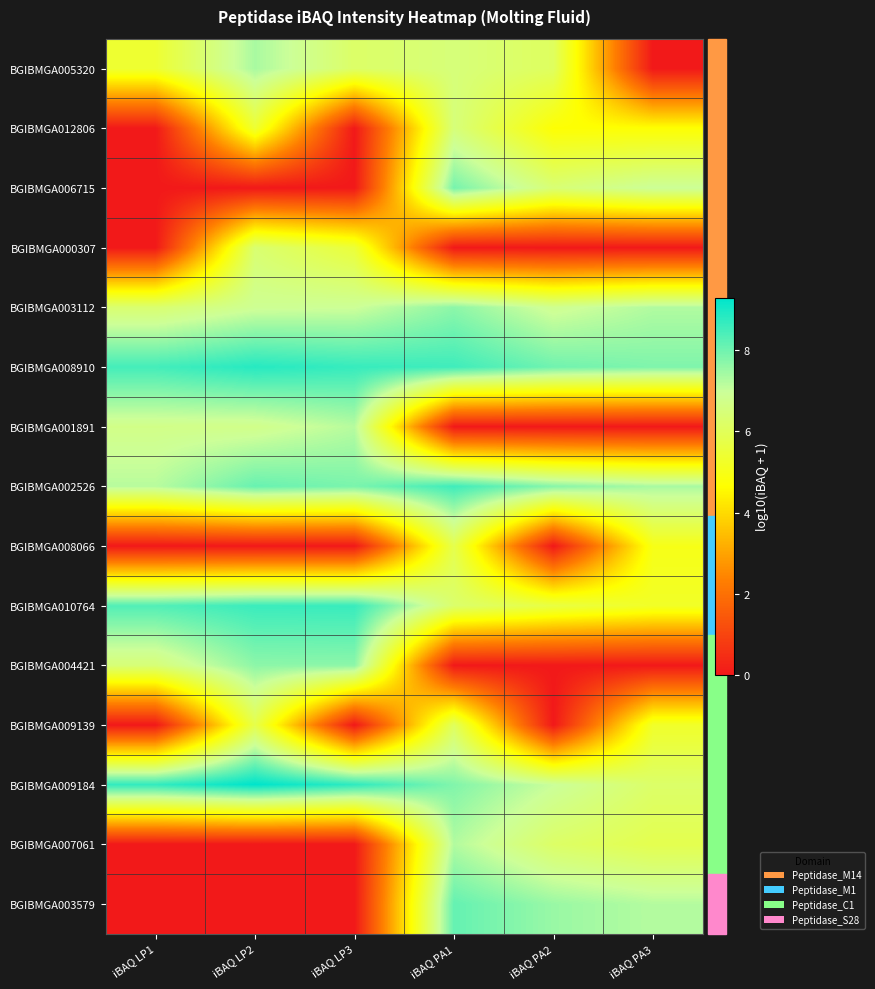

Reading right to left, transcribe all the data shown in this chart.

BGIBMGA005320: iBAQ PA3=0.0	iBAQ PA2=6.1	iBAQ PA1=6.5	iBAQ LP3=6.2	iBAQ LP2=7.4	iBAQ LP1=5.4
BGIBMGA012806: iBAQ PA3=4.7	iBAQ PA2=4.7	iBAQ PA1=6.5	iBAQ LP3=0.0	iBAQ LP2=5.4	iBAQ LP1=0.0
BGIBMGA006715: iBAQ PA3=7.0	iBAQ PA2=6.4	iBAQ PA1=7.9	iBAQ LP3=0.0	iBAQ LP2=0.0	iBAQ LP1=0.0
BGIBMGA000307: iBAQ PA3=0.0	iBAQ PA2=0.0	iBAQ PA1=0.0	iBAQ LP3=5.5	iBAQ LP2=6.4	iBAQ LP1=0.0
BGIBMGA003112: iBAQ PA3=7.3	iBAQ PA2=6.8	iBAQ PA1=7.7	iBAQ LP3=6.9	iBAQ LP2=6.9	iBAQ LP1=6.3
BGIBMGA008910: iBAQ PA3=7.8	iBAQ PA2=8.0	iBAQ PA1=8.6	iBAQ LP3=8.7	iBAQ LP2=8.8	iBAQ LP1=8.5
BGIBMGA001891: iBAQ PA3=0.0	iBAQ PA2=0.0	iBAQ PA1=0.0	iBAQ LP3=7.2	iBAQ LP2=6.7	iBAQ LP1=6.7
BGIBMGA002526: iBAQ PA3=7.4	iBAQ PA2=7.7	iBAQ PA1=8.6	iBAQ LP3=7.9	iBAQ LP2=8.1	iBAQ LP1=7.2
BGIBMGA008066: iBAQ PA3=5.0	iBAQ PA2=0.0	iBAQ PA1=5.8	iBAQ LP3=0.0	iBAQ LP2=0.0	iBAQ LP1=0.0
BGIBMGA010764: iBAQ PA3=5.2	iBAQ PA2=5.7	iBAQ PA1=6.3	iBAQ LP3=8.6	iBAQ LP2=8.6	iBAQ LP1=8.3
BGIBMGA004421: iBAQ PA3=0.0	iBAQ PA2=0.0	iBAQ PA1=0.0	iBAQ LP3=7.7	iBAQ LP2=7.7	iBAQ LP1=6.5
BGIBMGA009139: iBAQ PA3=5.3	iBAQ PA2=0.0	iBAQ PA1=6.1	iBAQ LP3=0.0	iBAQ LP2=5.8	iBAQ LP1=0.0
BGIBMGA009184: iBAQ PA3=6.2	iBAQ PA2=7.0	iBAQ PA1=7.8	iBAQ LP3=8.8	iBAQ LP2=9.3	iBAQ LP1=8.7
BGIBMGA007061: iBAQ PA3=5.8	iBAQ PA2=6.2	iBAQ PA1=7.3	iBAQ LP3=0.0	iBAQ LP2=0.0	iBAQ LP1=0.0
BGIBMGA003579: iBAQ PA3=7.2	iBAQ PA2=7.5	iBAQ PA1=8.1	iBAQ LP3=0.0	iBAQ LP2=0.0	iBAQ LP1=0.0